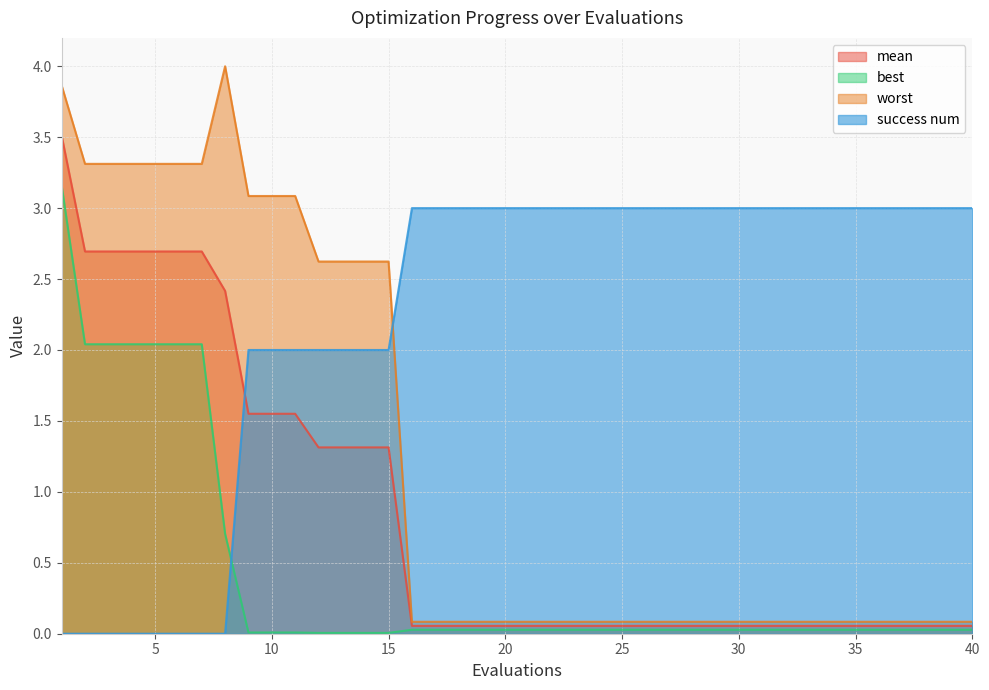

At which label is mean closest to 1?

12